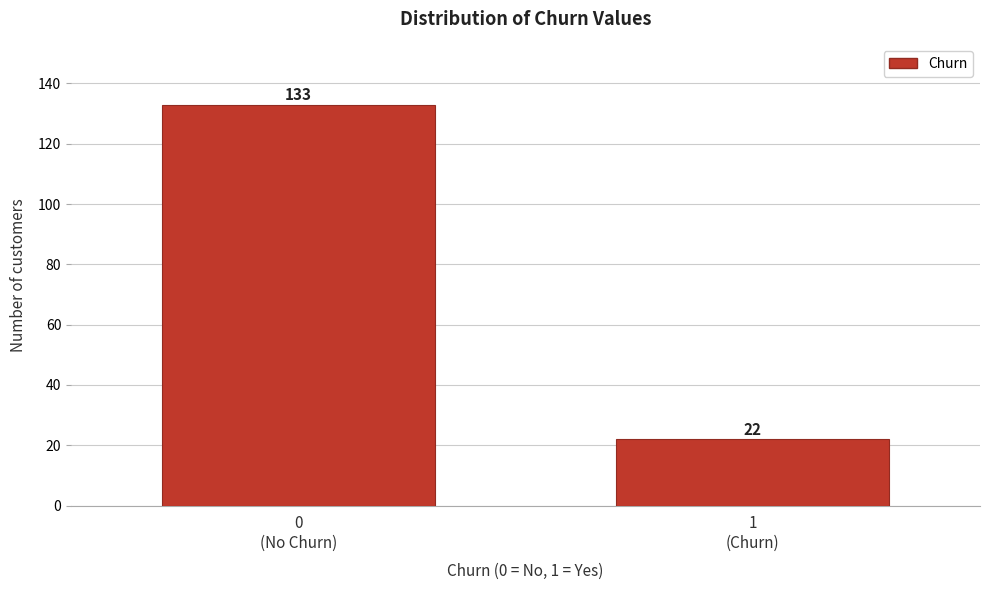

Reading left to right, list all the values displayed in this chart.

133	22